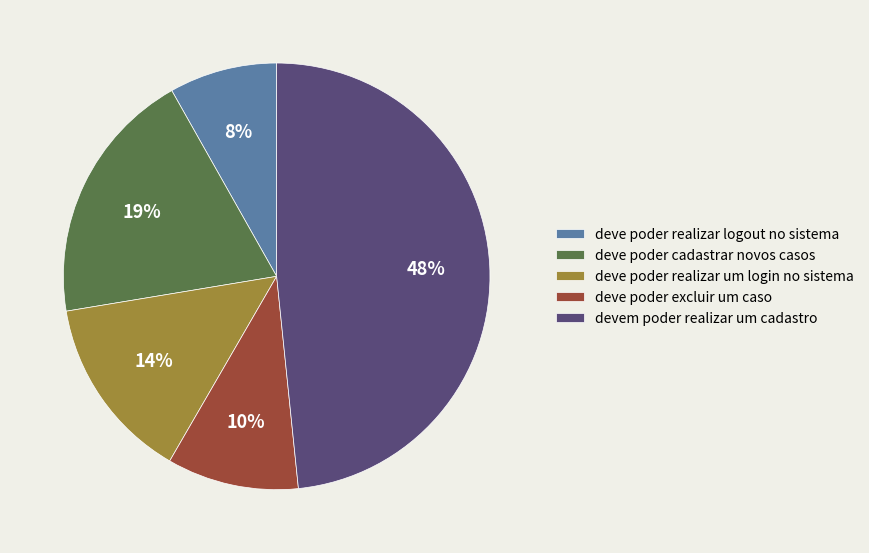

Is the sum of deve poder realizar um login no sistema and deve poder cadastrar novos casos greater than half?

No